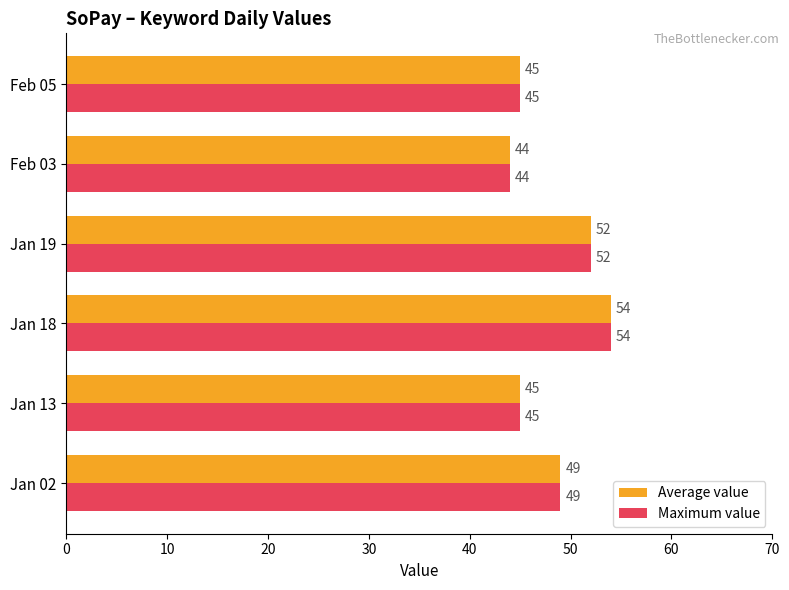

The Average value series shows 81 at Jan 18. True or false?

False